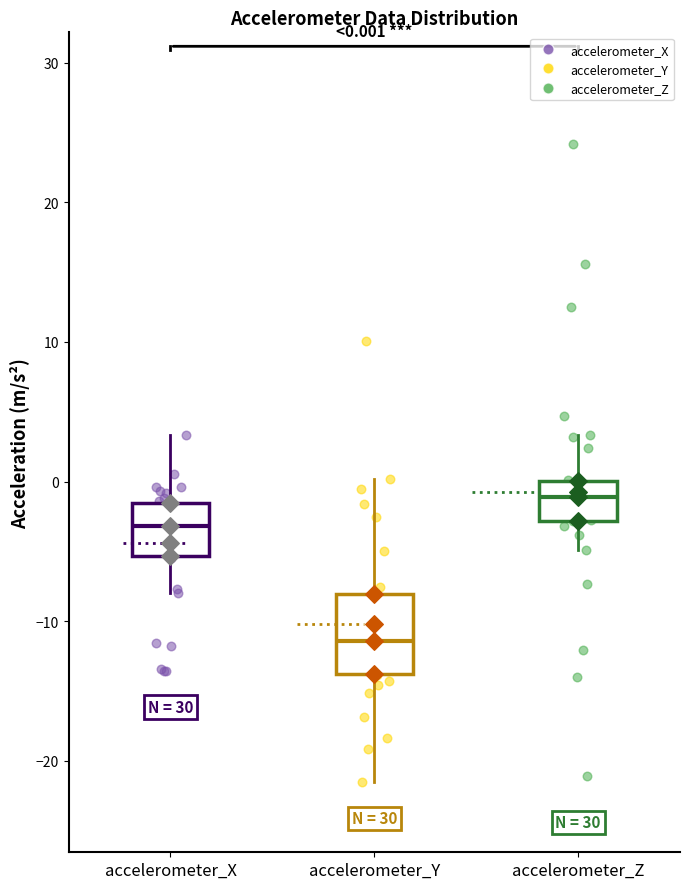

Comparing the boxes themselves (not the whiskers), which one is the tallest?

accelerometer_Y